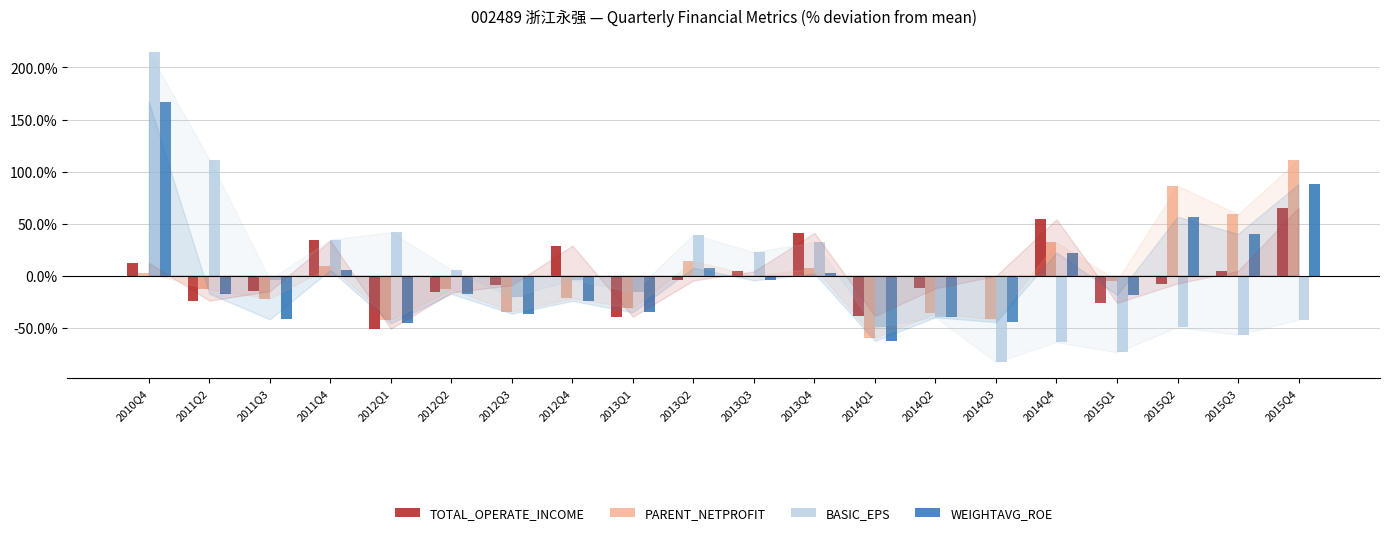

The WEIGHTAVG_ROE series shows -106.8 at 2014Q1. True or false?

False